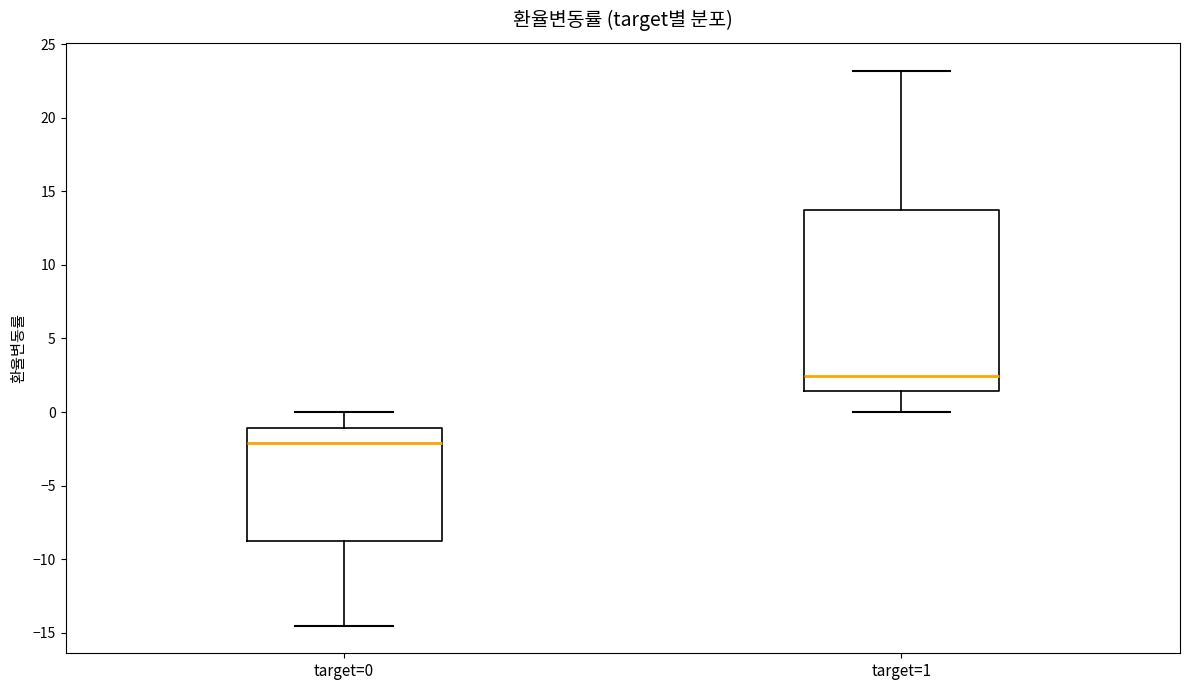

Which box has the highest median line?

target=1